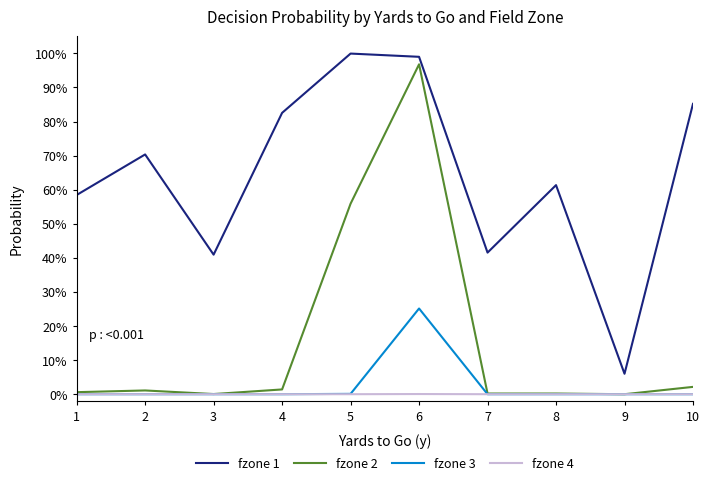

List the series in order of their peak value, lowest first.

fzone 4, fzone 3, fzone 2, fzone 1